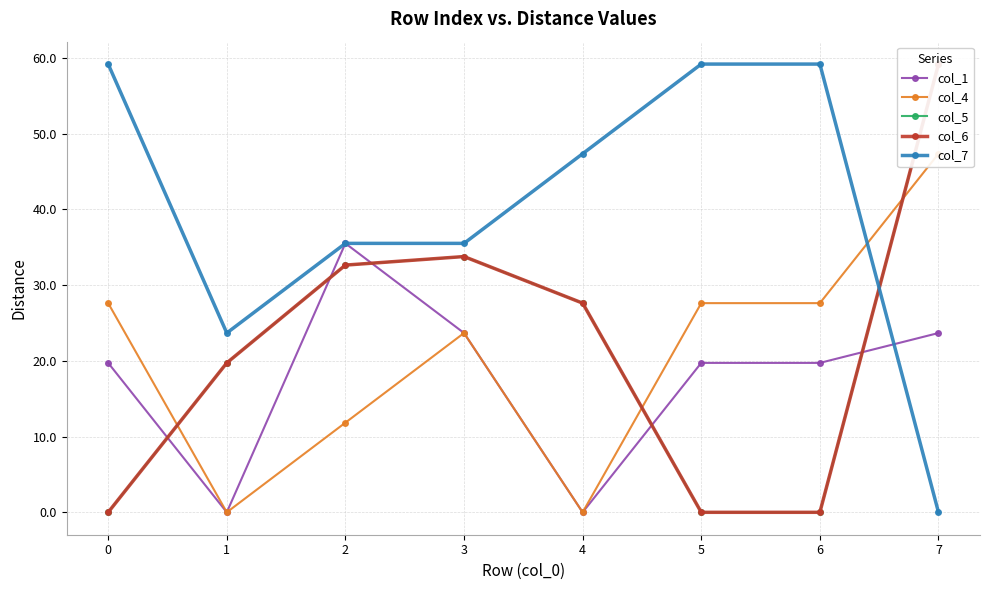

How many data points in col_7 are less than 47?

4